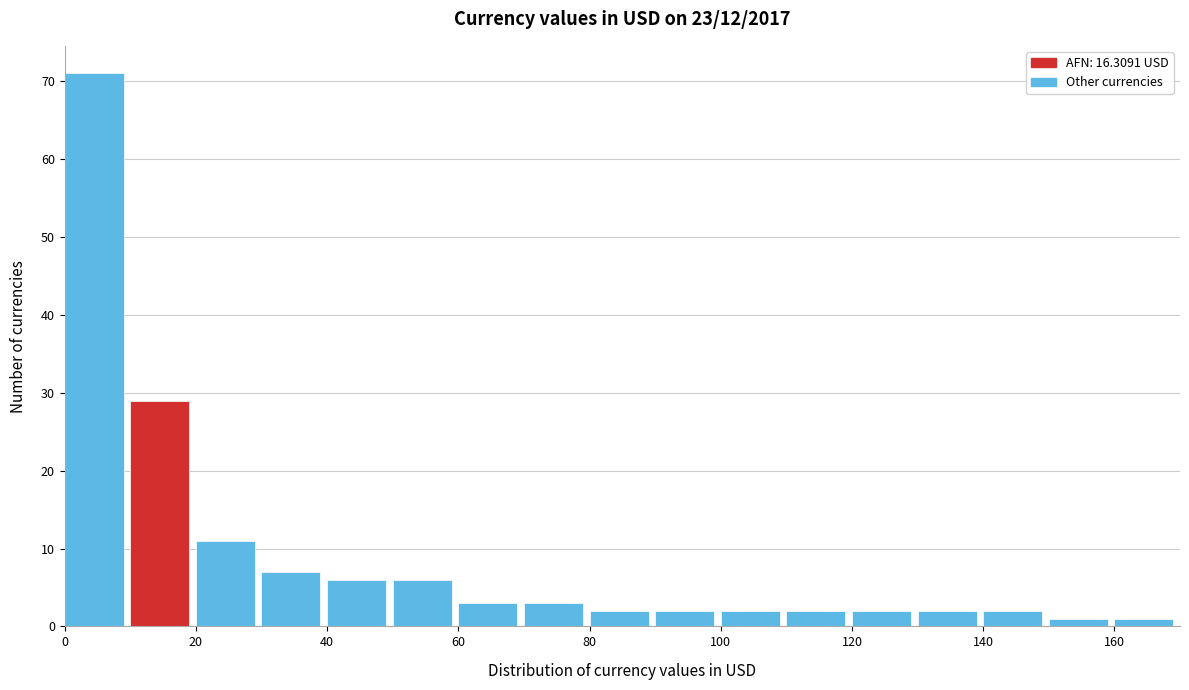

Reading left to right, list every bar in this chart as the range it spans on the x-axis followed by its height. The values are not printed on the chart, so give them approximately, as read against the axis.

0 to 10: 71
10 to 20: 29
20 to 30: 11
30 to 40: 7
40 to 50: 6
50 to 60: 6
60 to 70: 3
70 to 80: 3
80 to 90: 2
90 to 100: 2
100 to 110: 2
110 to 120: 2
120 to 130: 2
130 to 140: 2
140 to 150: 2
150 to 160: 1
160 to 170: 1